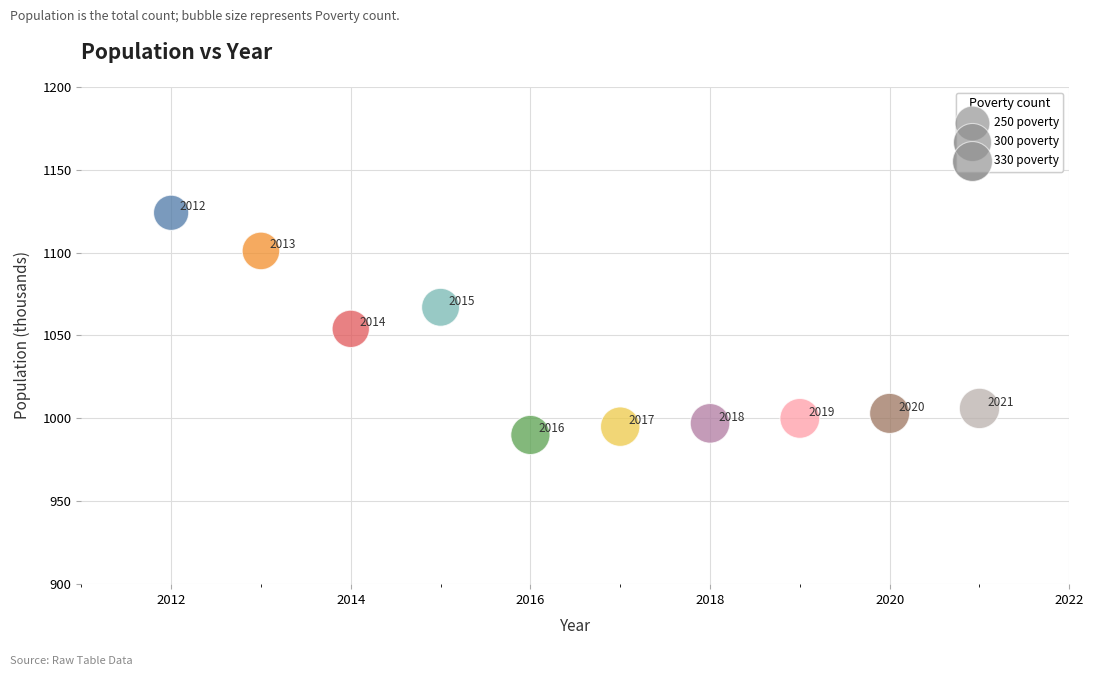

What is the average Y value?

1034